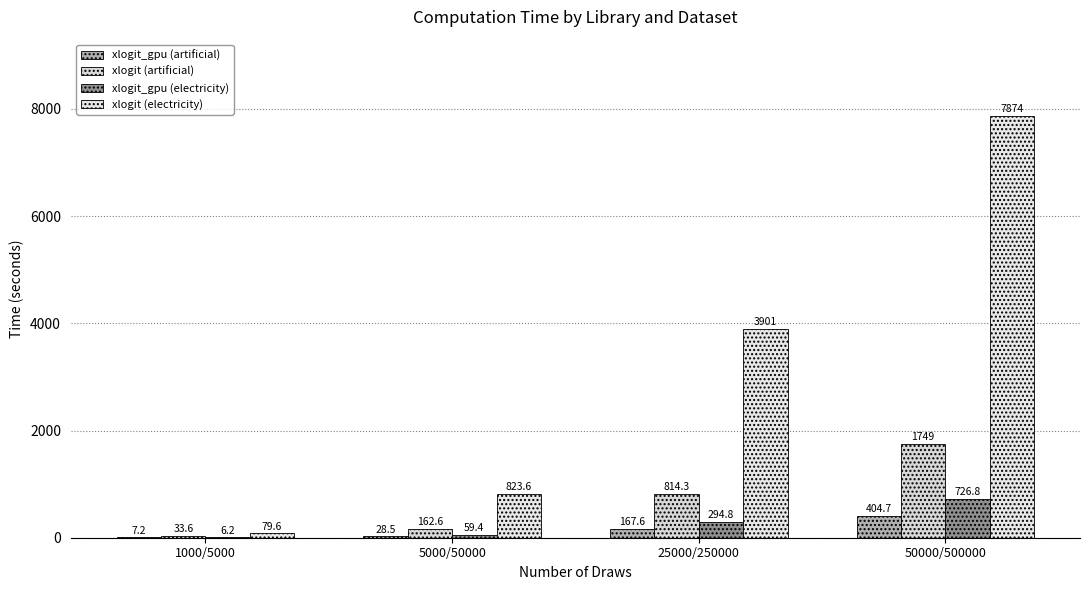

What is the greatest value displayed?

7873.6